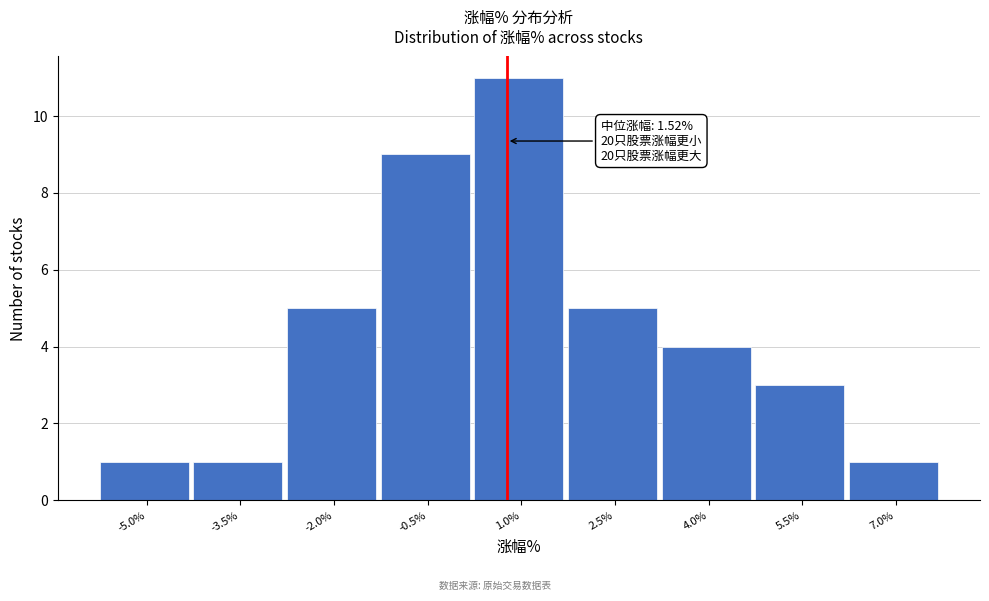

Reading left to right, list all the values displayed in this chart.

-5.0%=1	-3.5%=1	-2.0%=5	-0.5%=9	1.0%=11	2.5%=5	4.0%=4	5.5%=3	7.0%=1